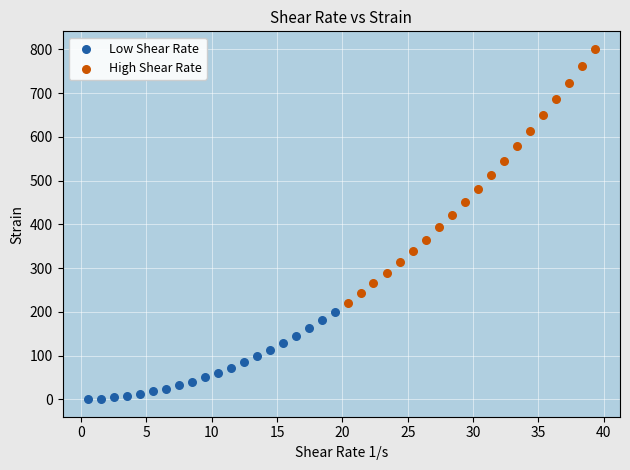

Which series has the largest Y range (max minus min)?

High Shear Rate